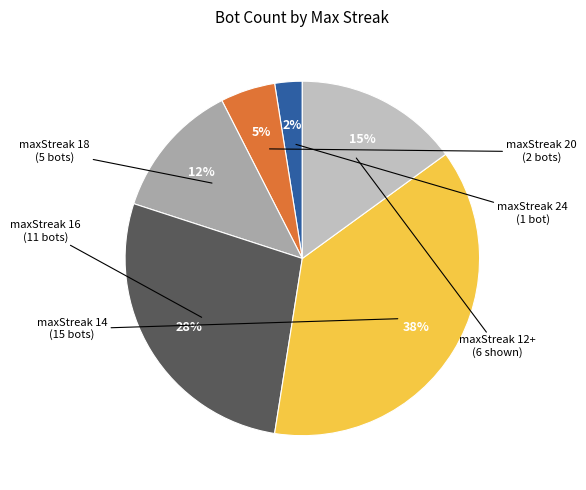

To the nearest percent, what is the average slice percentage?

17%